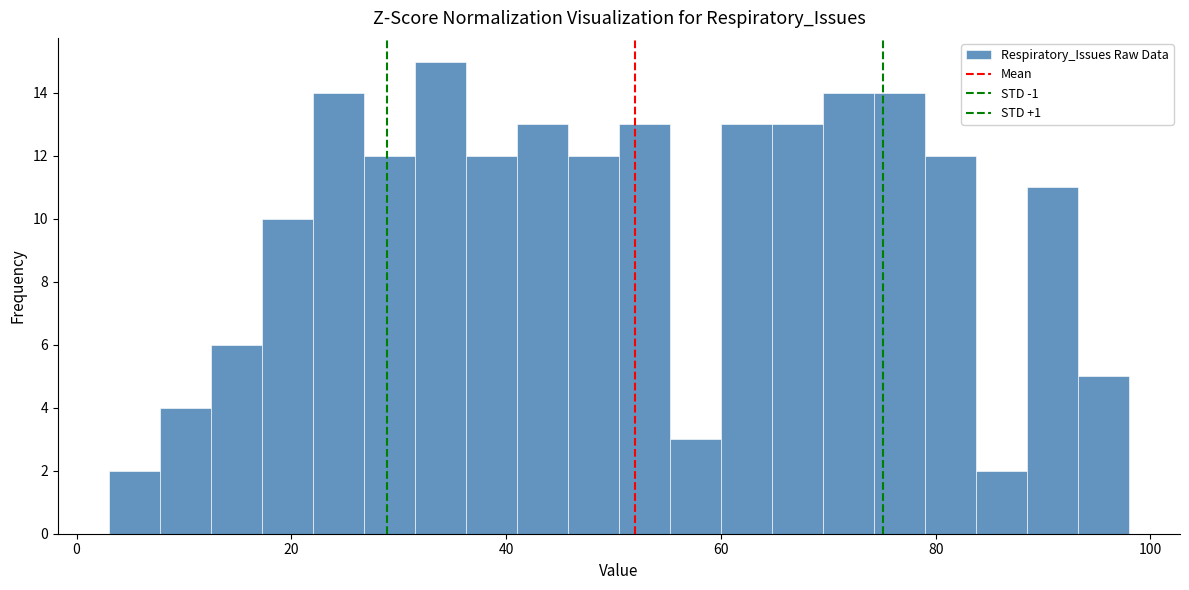

Read against the x-axis, roughly where is the centre of the tallest bar?

34